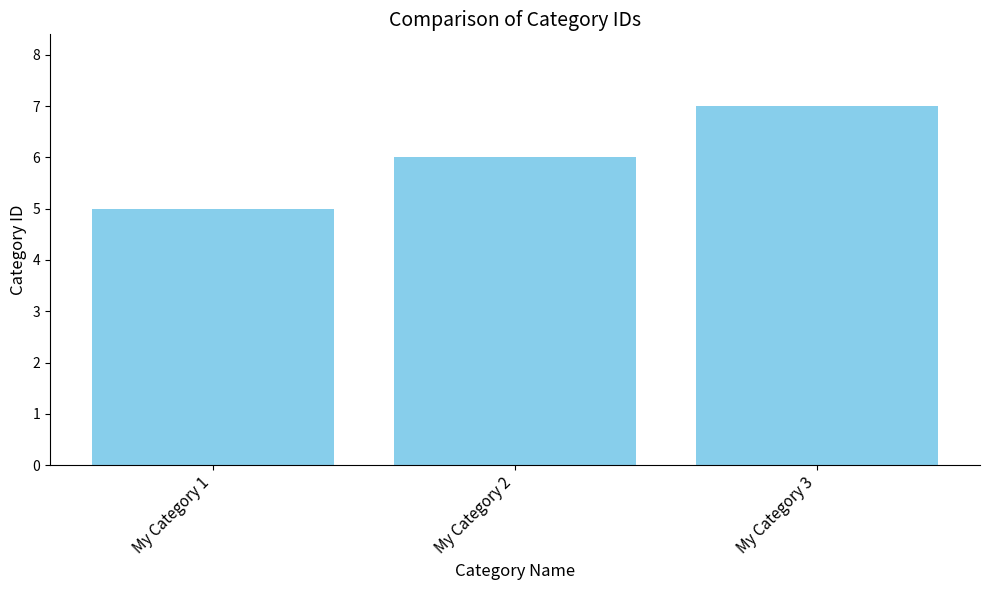

What is the sum of all values?

18